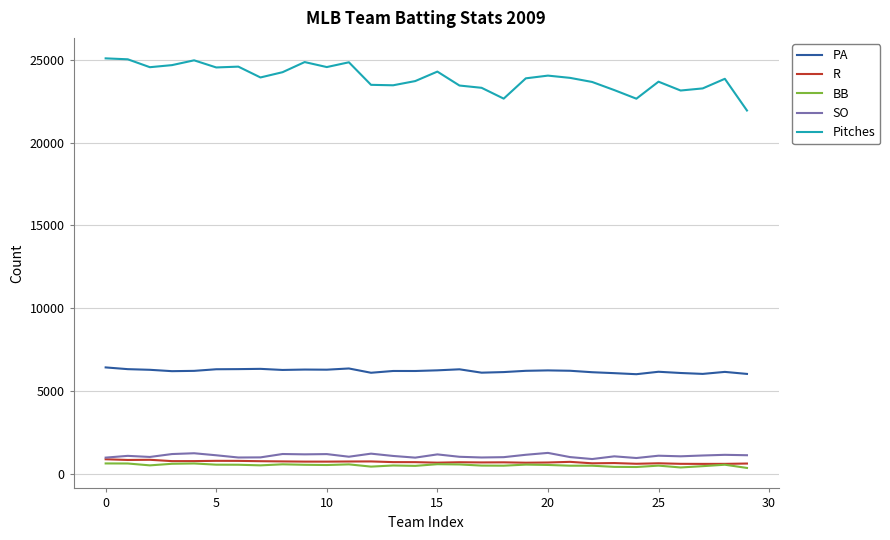

Which series has the largest total across all categories?

Pitches